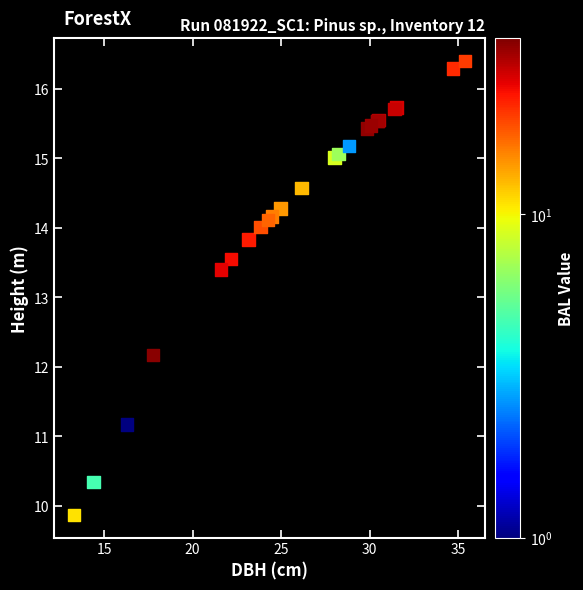

What Y value in the scatter plot is closest to 13?

13.4